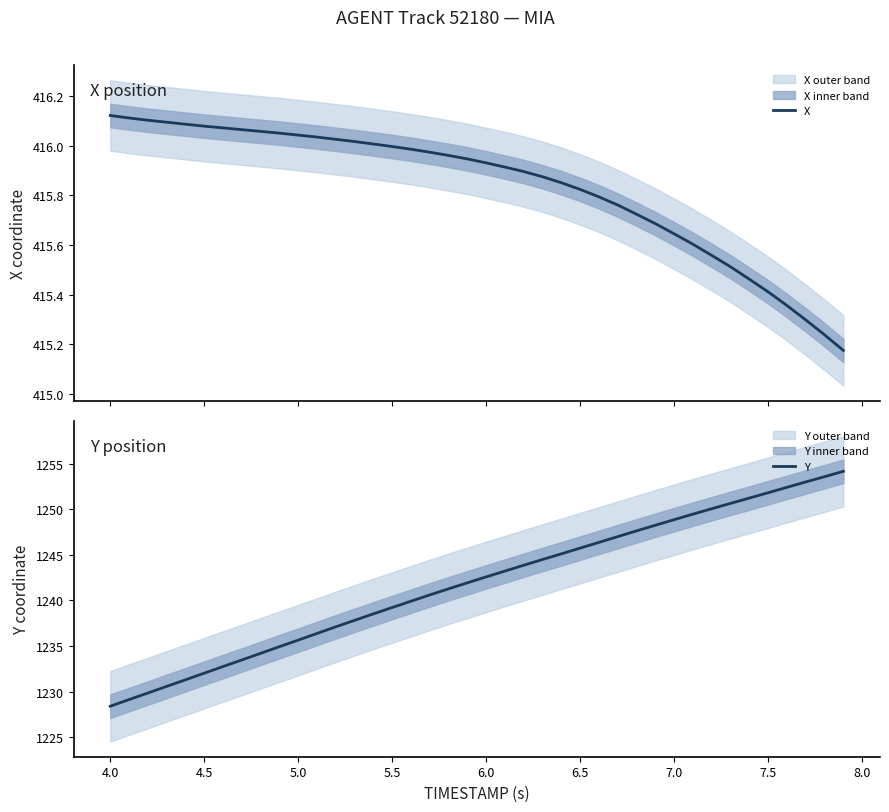

What is the value of the X point at the 36th from the left?

415.4